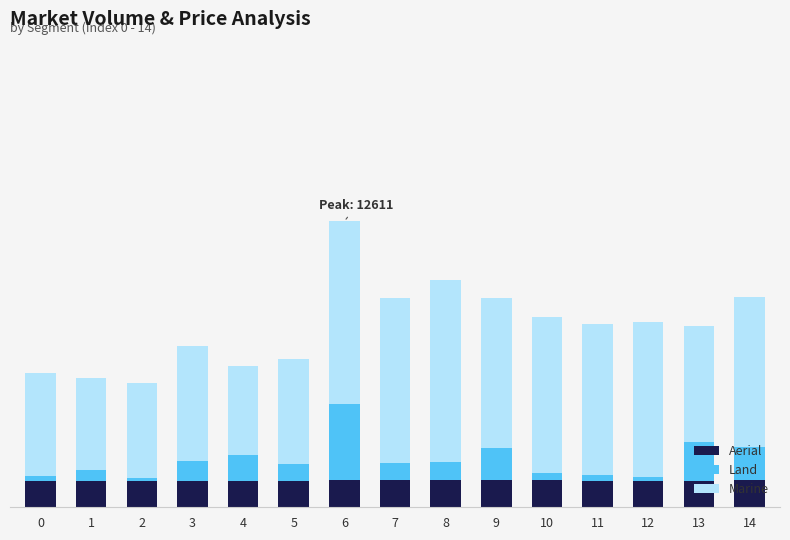

Does the chart contain any negative values?

No